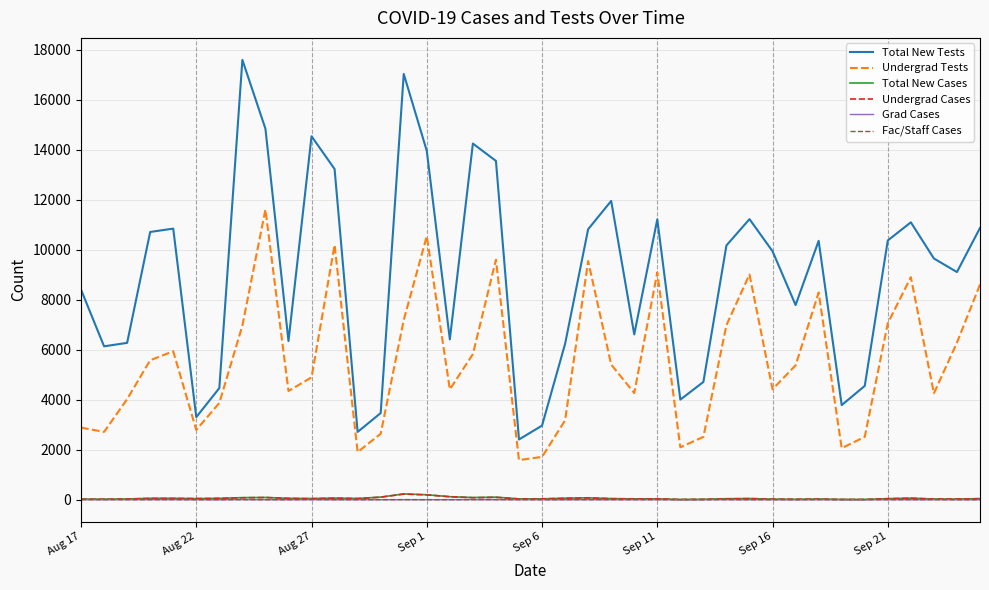

Which series has the widest spread of values?

Total New Tests